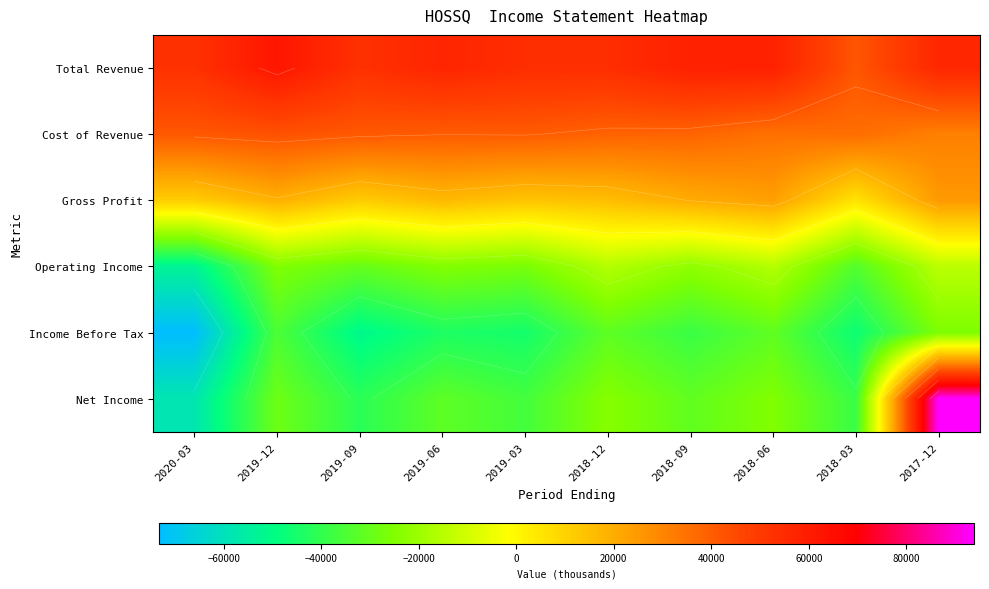

What is the sum of the Gross Profit values at 2018-12 and 2019-09?

27000